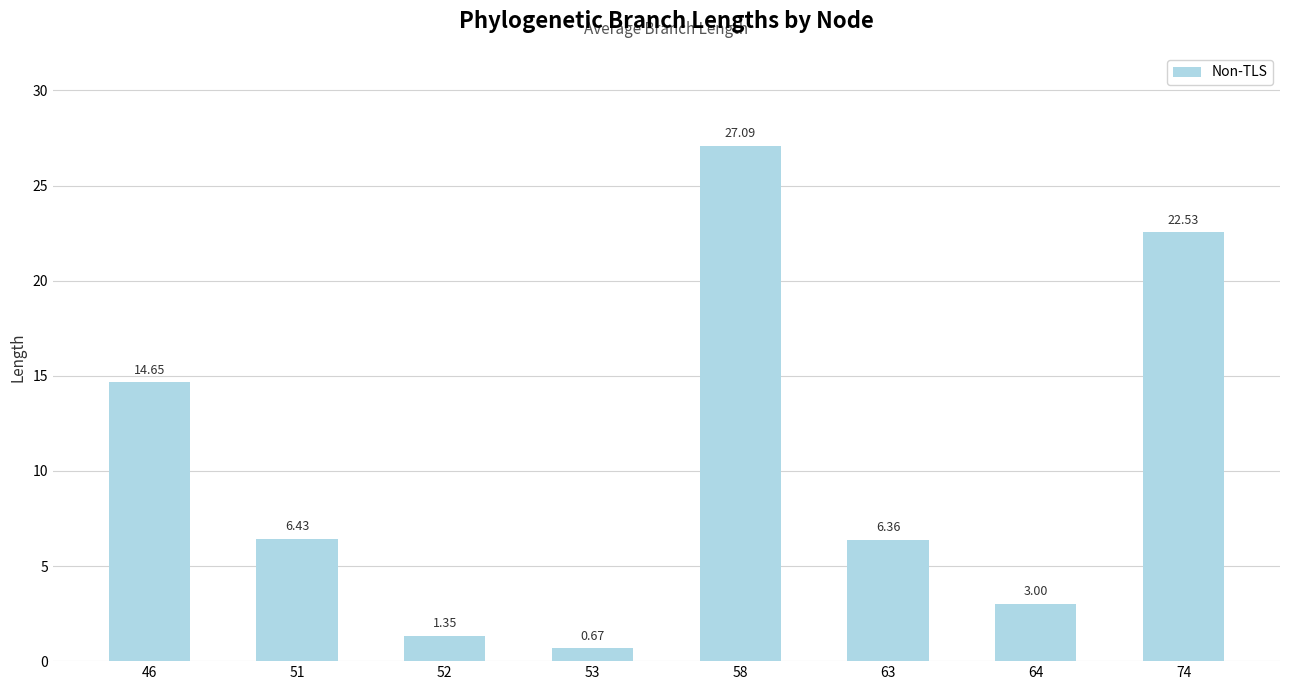

Where is the data nearest to the value 13?

46